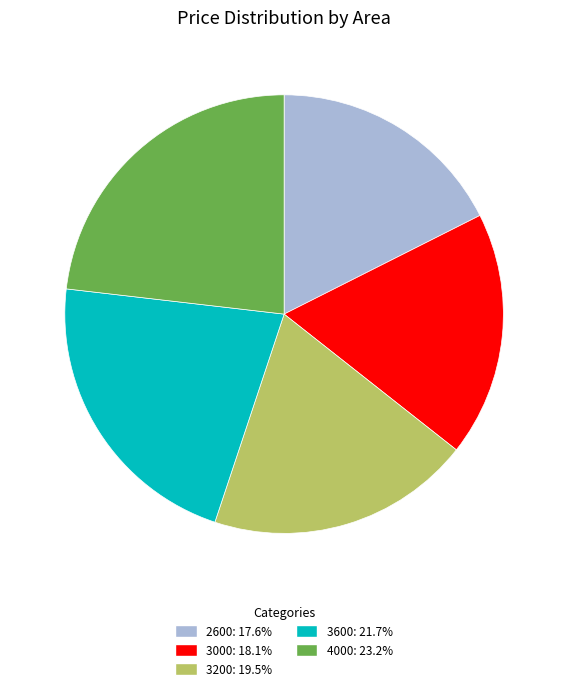

Approximately how many times larger is the value at 3000 compared to 4000?

0.8